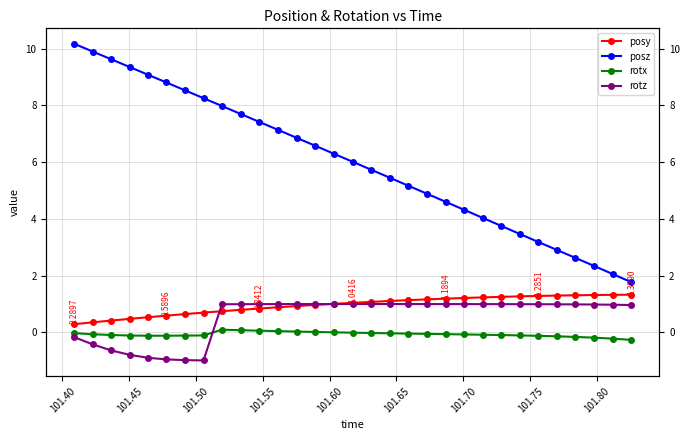

What is the lowest value of the rotz series?

-1.0